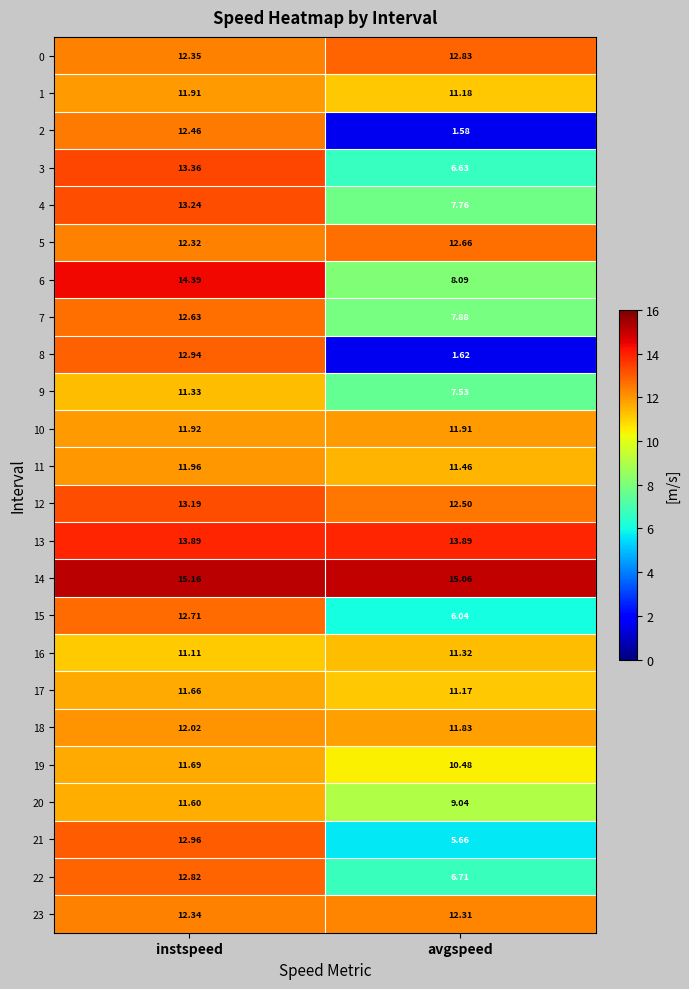

Where is 2 nearest to the value 7?

avgspeed